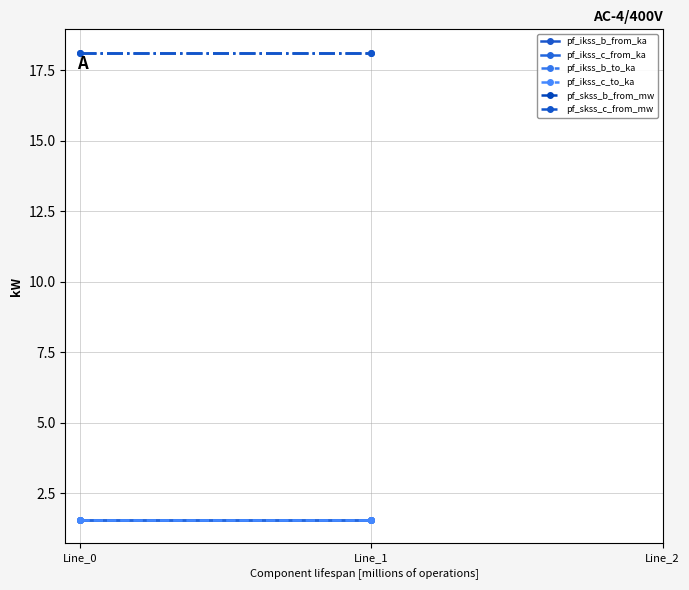

Is it true that pf_ikss_b_to_ka equals 1.6 at Line_1?

True